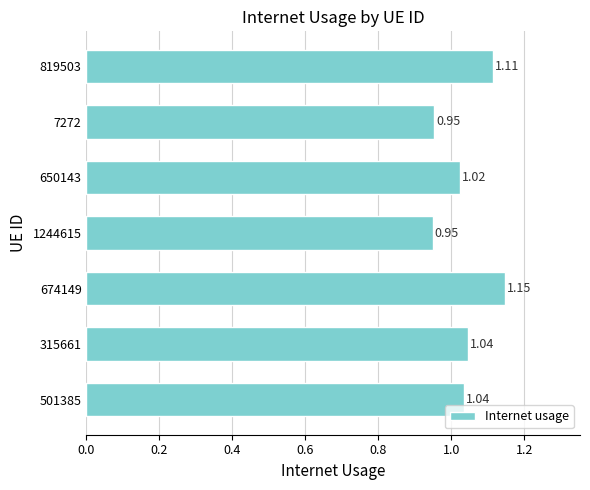

Between 674149 and 7272, which is larger?

674149